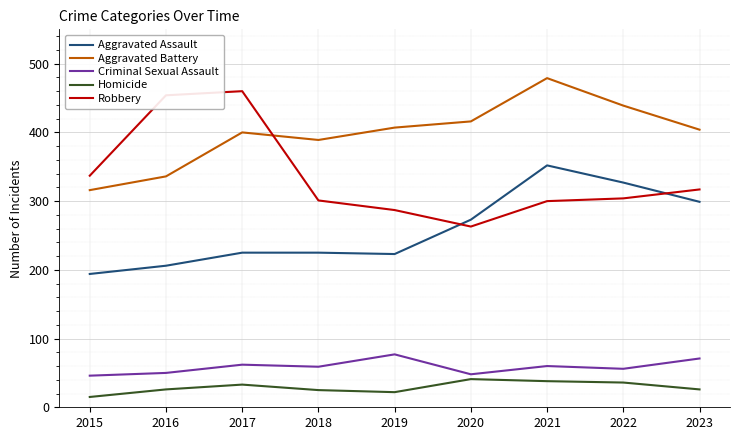

What is the average value of the Criminal Sexual Assault series?

59